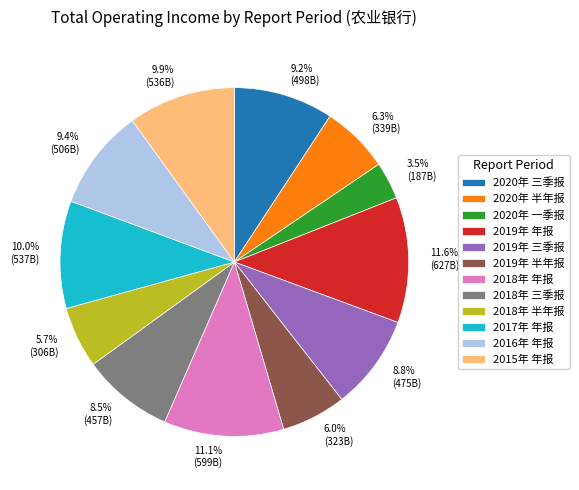

Is there any slice that represents more than half of the pie?

No